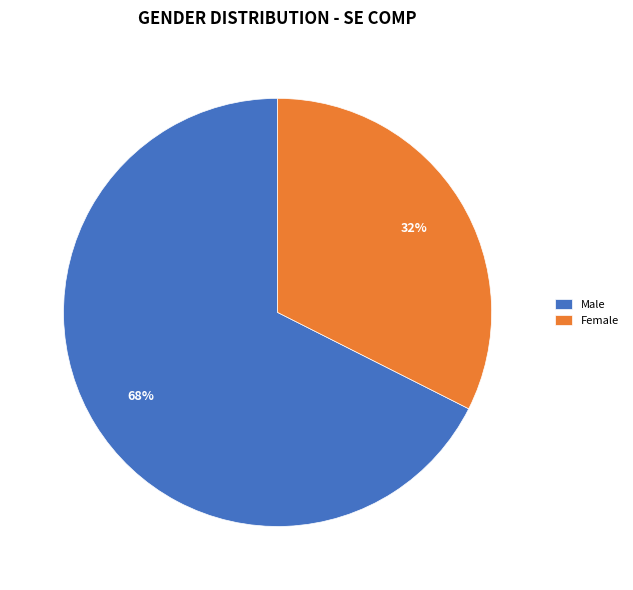

To the nearest percent, what is the difference between the largest and smallest slice percentages?

36%